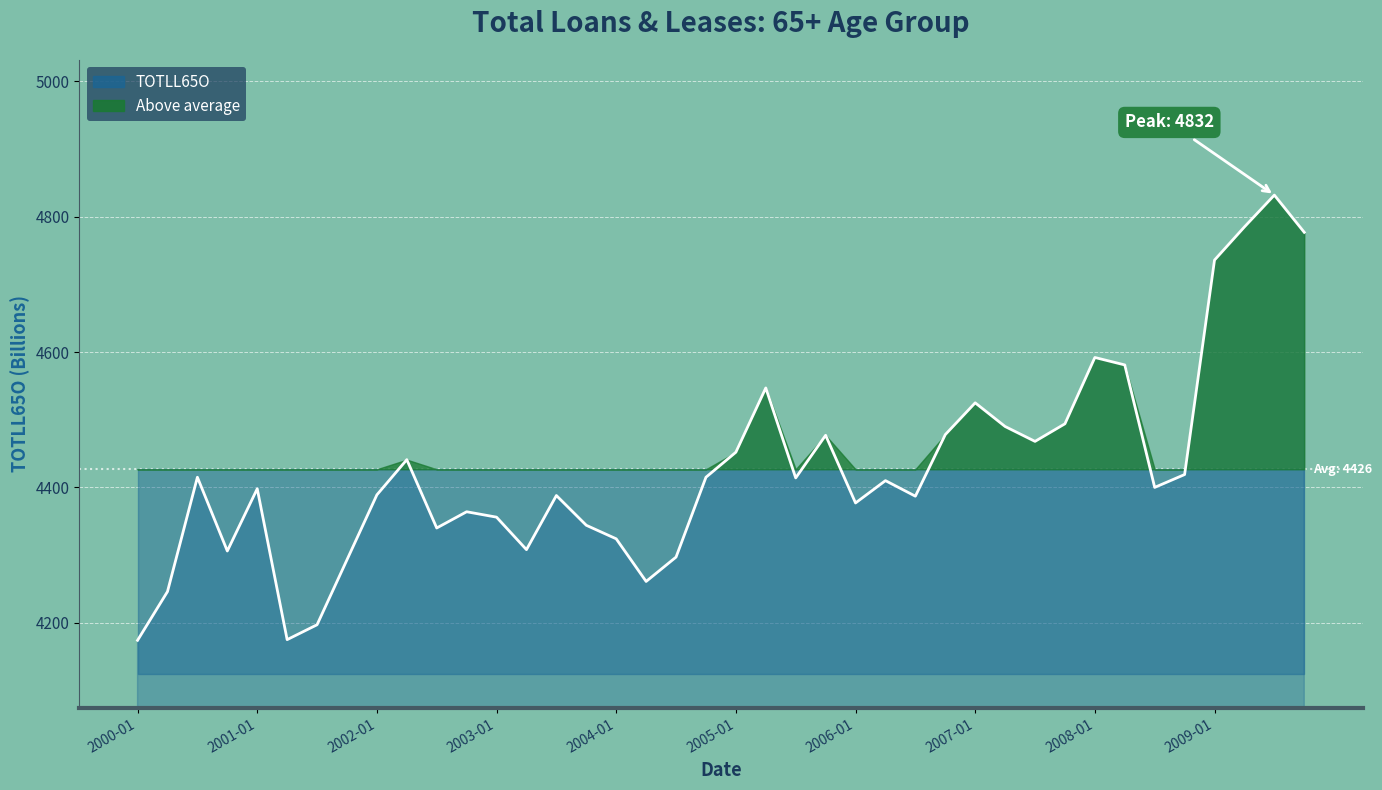

What is the difference between the values at 2000-10 and 2001-10?

13